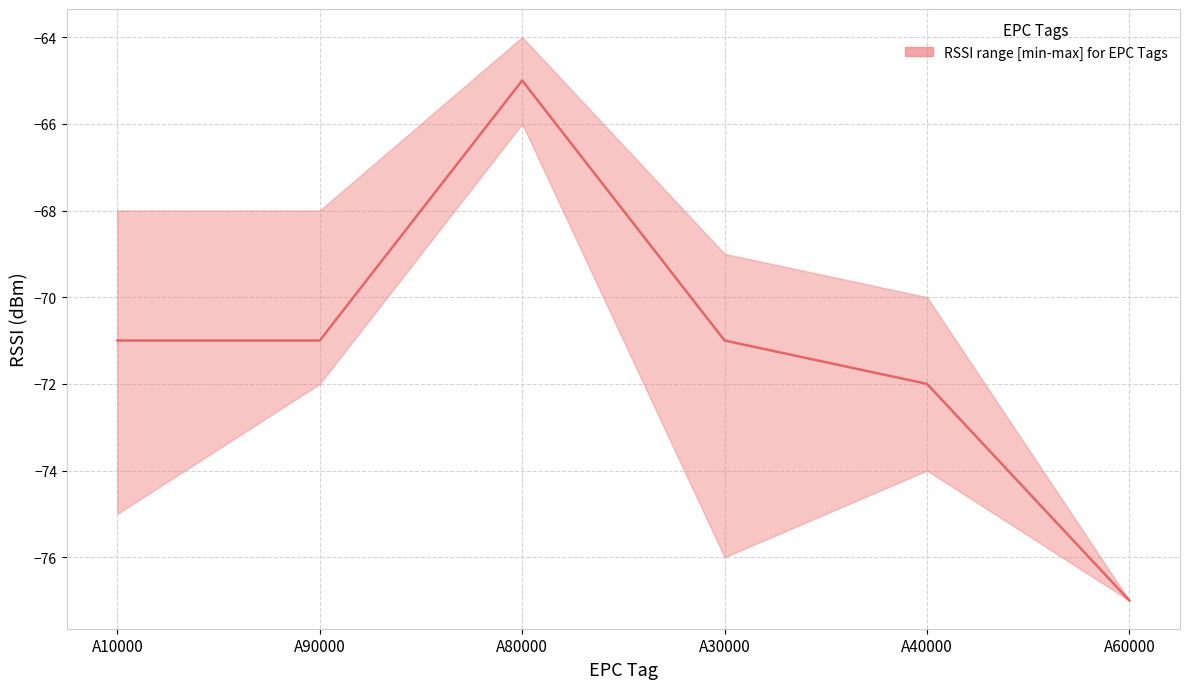

Where is the first local maximum?

A80000